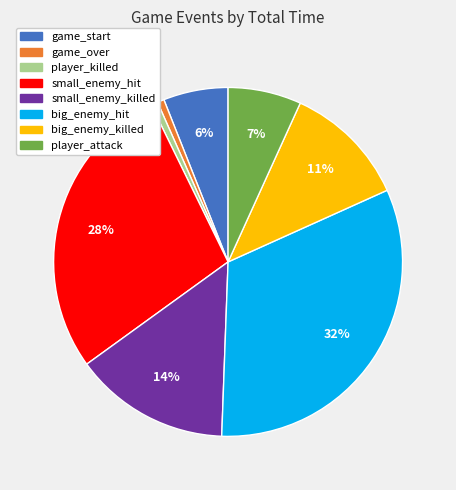

To the nearest percent, what is the average slice percentage?

12%